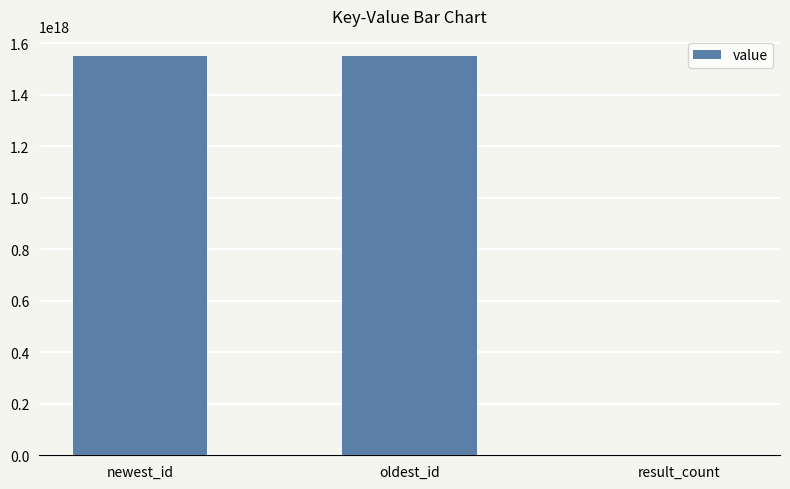

Which has a higher value, result_count or newest_id?

newest_id